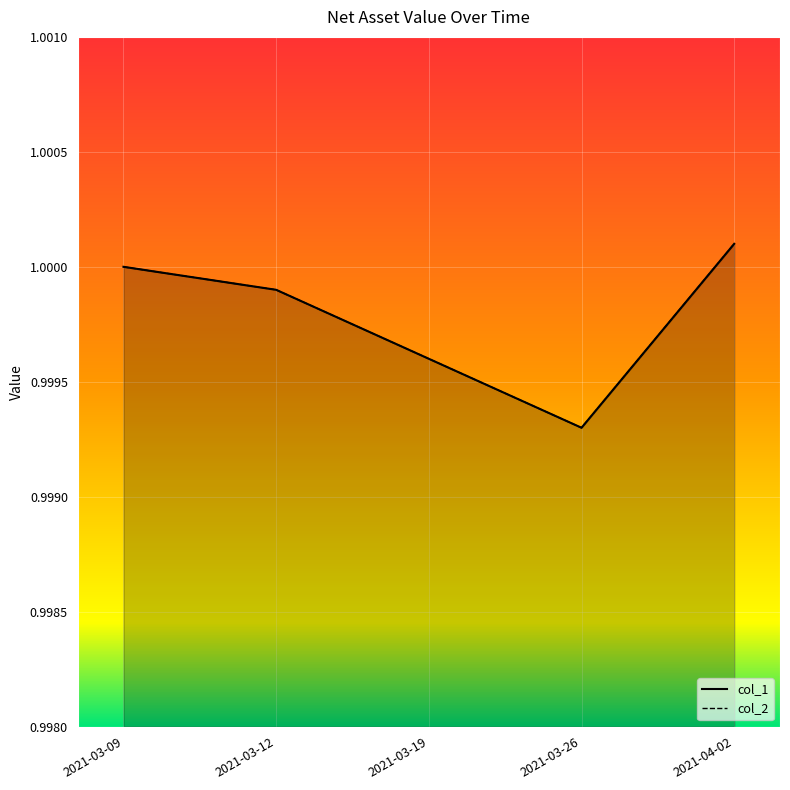

Rank the categories by col_1 value from lowest to highest.

2021-03-26, 2021-03-19, 2021-03-12, 2021-03-09, 2021-04-02